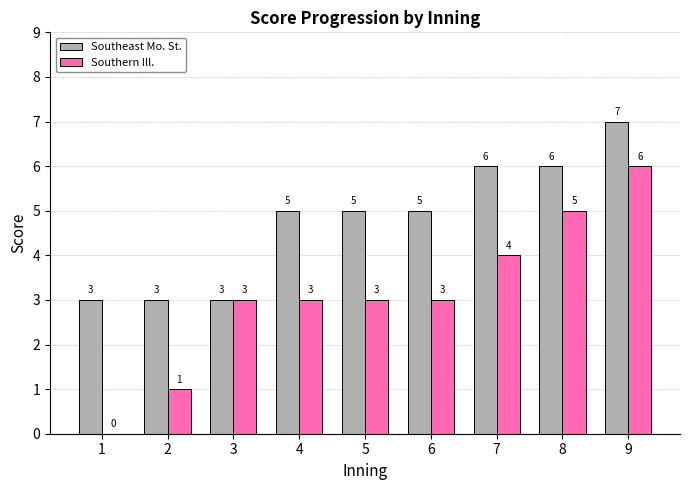

Is it true that Southeast Mo. St. equals 11 at 9?

False